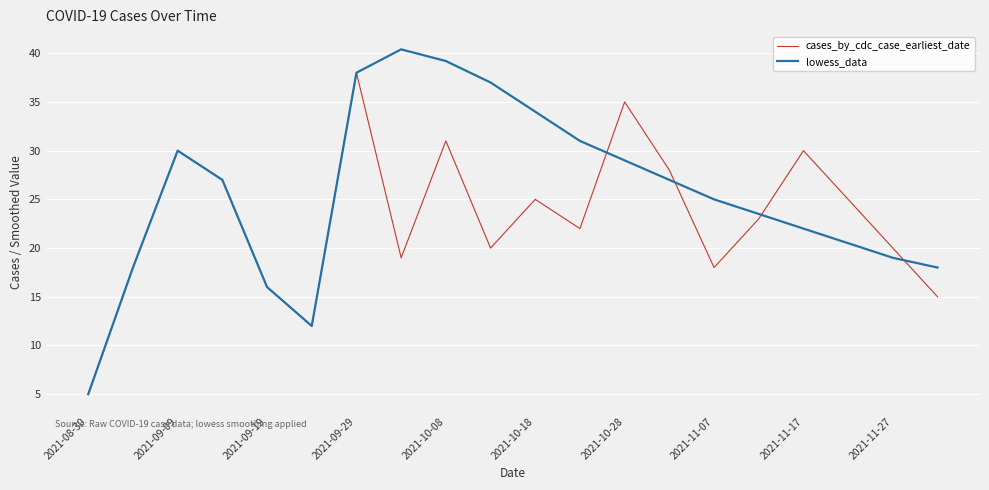

Reading right to left, transcribe all the data shown in this chart.

cases_by_cdc_case_earliest_date: 15.0	20.0	25.0	30.0	23.0	18.0	28.0	35.0	22.0	25.0	20.0	31.0	19.0	38.0	12.0	16.0	27.0	30.0	18.0	5.0
lowess_data: 18.0	19.0	20.5	22.0	23.5	25.0	27.0	29.0	31.0	34.0	37.0	39.2	40.4	38.0	12.0	16.0	27.0	30.0	18.0	5.0